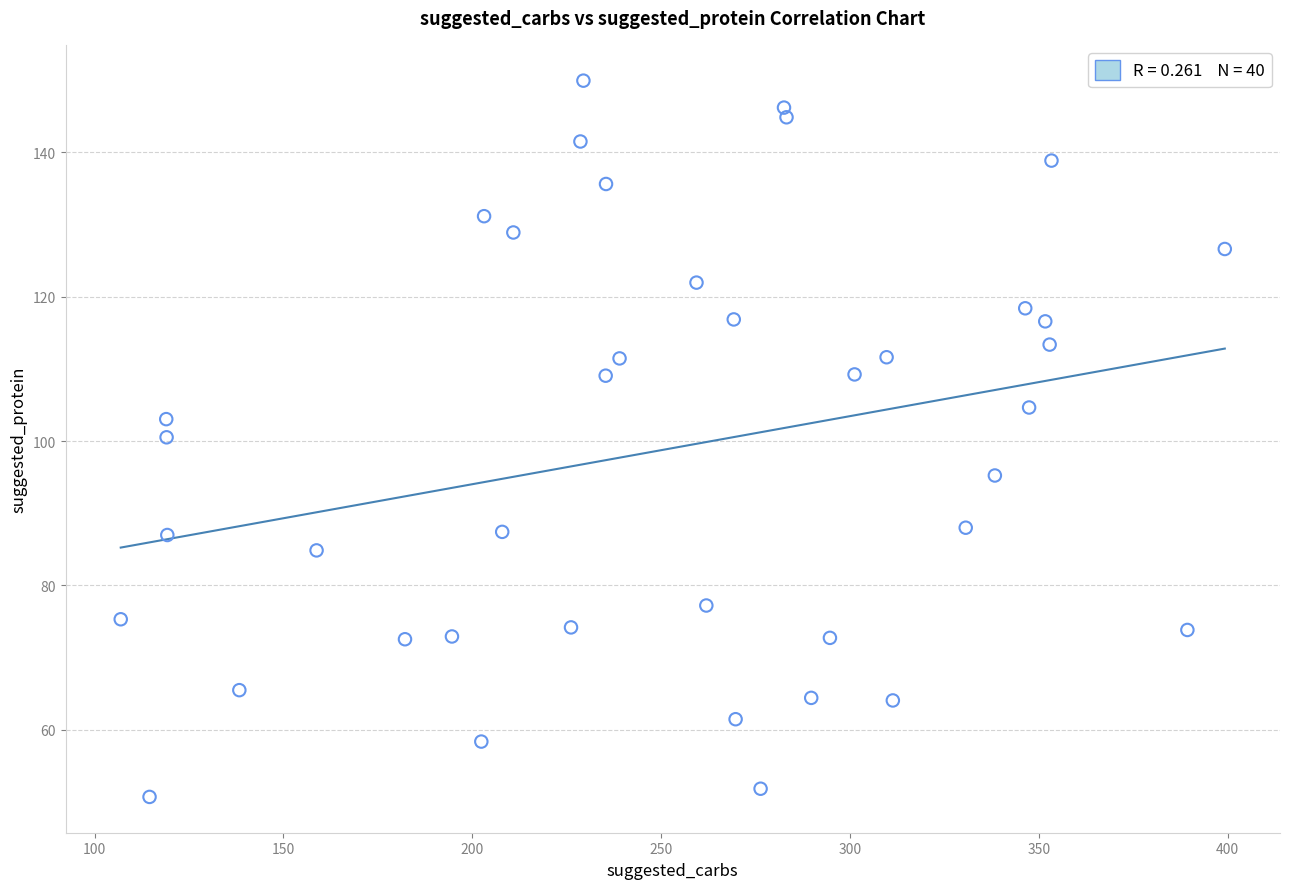

What is the range of X values (max minus min)?

292.3